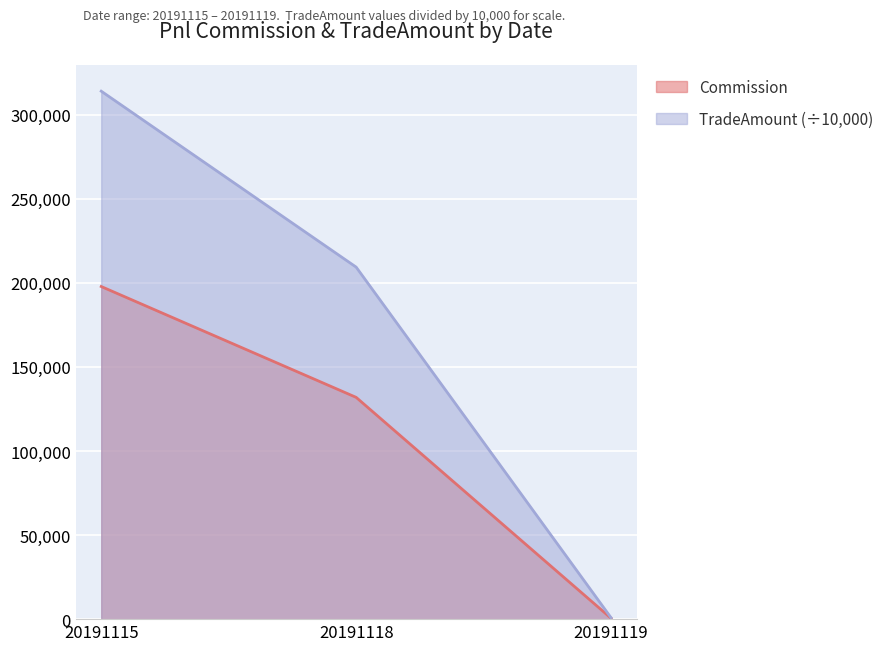

What are all the series names shown in the legend?

Commission, TradeAmount (÷10,000)